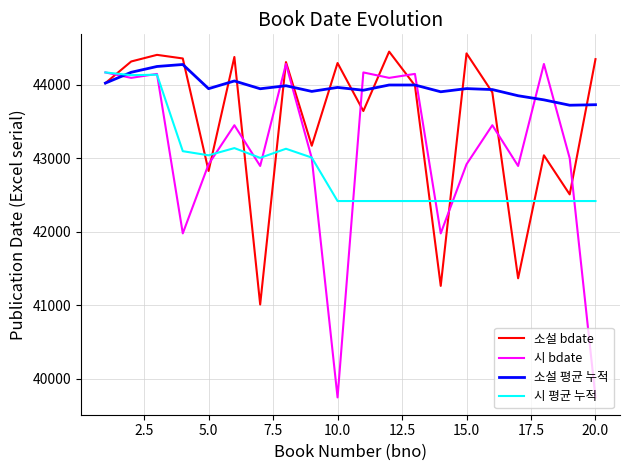

How many lines are shown in the chart?

4